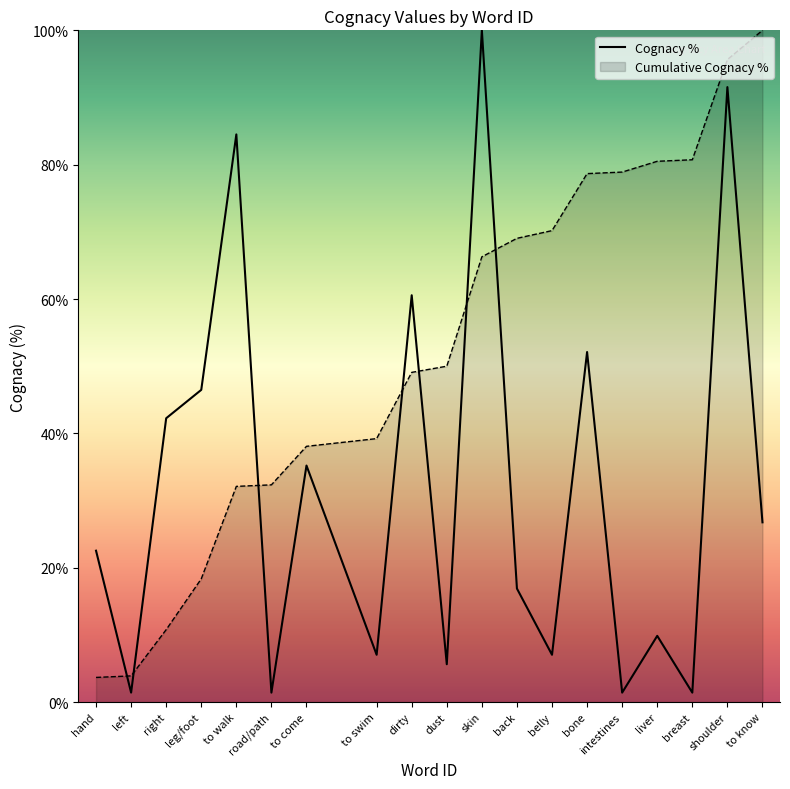

Which label corresponds to the largest value in the chart?

to know